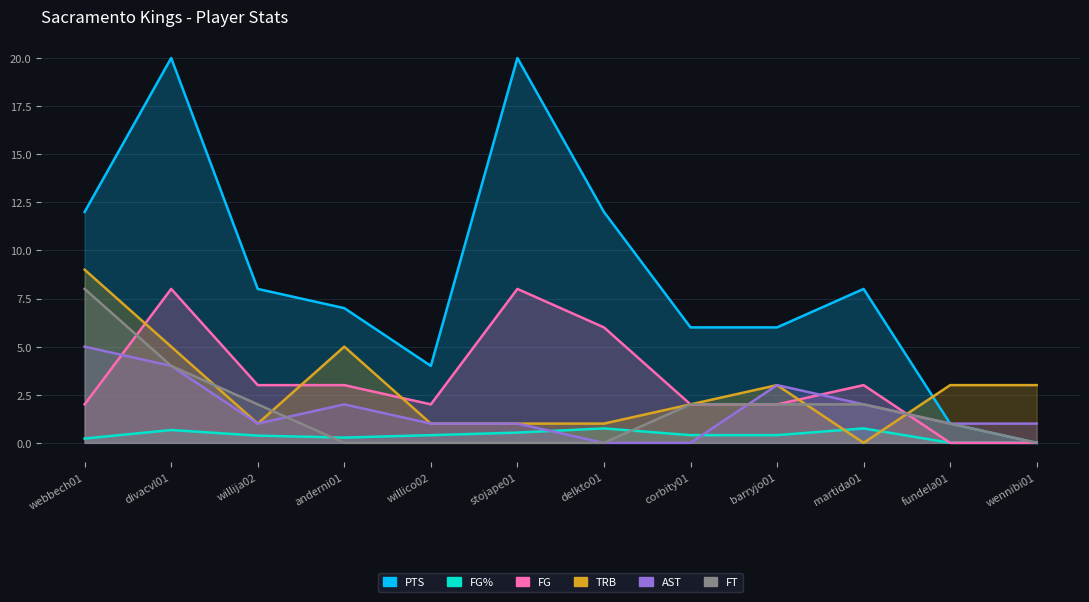

Rank the series by their maximum value, from highest to lowest.

PTS, TRB, FG, FT, AST, FG%